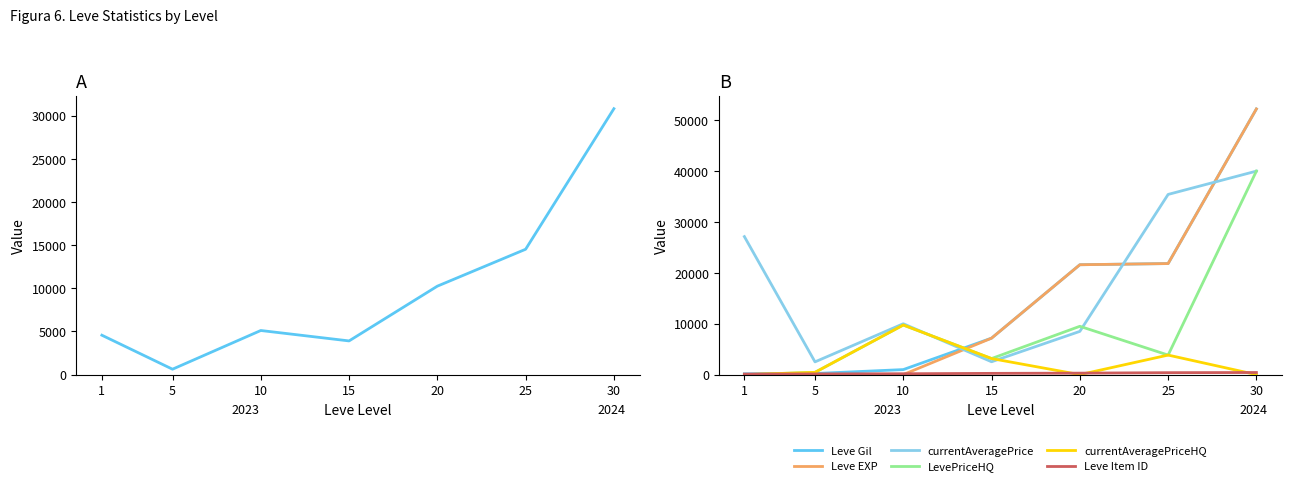

Where do currentAveragePrice and Leve EXP first cross each other?

10 and 15